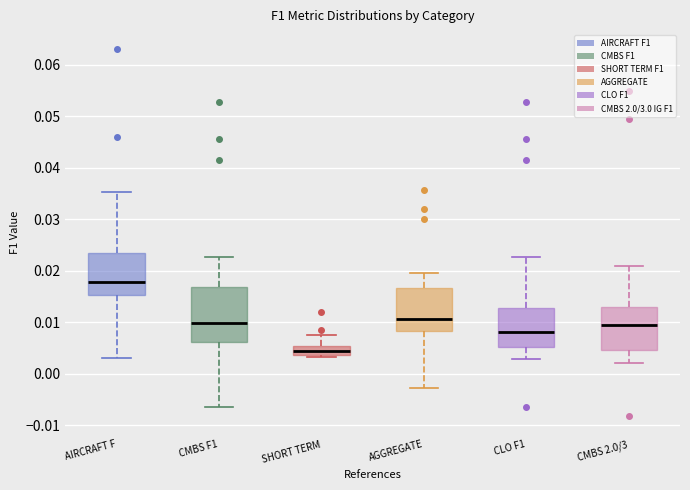

Reading left to right, read every box against the y-axis: the position of its median line, the range the box covers, and the ends of its whiskers. The values are not printed on the chart, so give them approximately, as read against the axis.

AIRCRAFT F: median 0.018, box 0.015 to 0.023, whiskers 0.003 to 0.035
CMBS F1: median 0.010, box 0.006 to 0.017, whiskers -0.006 to 0.023
SHORT TERM: median 0.004 (inside the box), box 0.004 to 0.005, whiskers 0.003 to 0.008
AGGREGATE: median 0.011, box 0.008 to 0.017, whiskers -0.003 to 0.020
CLO F1: median 0.008, box 0.005 to 0.013, whiskers 0.003 to 0.023
CMBS 2.0/3: median 0.009, box 0.005 to 0.013, whiskers 0.002 to 0.021